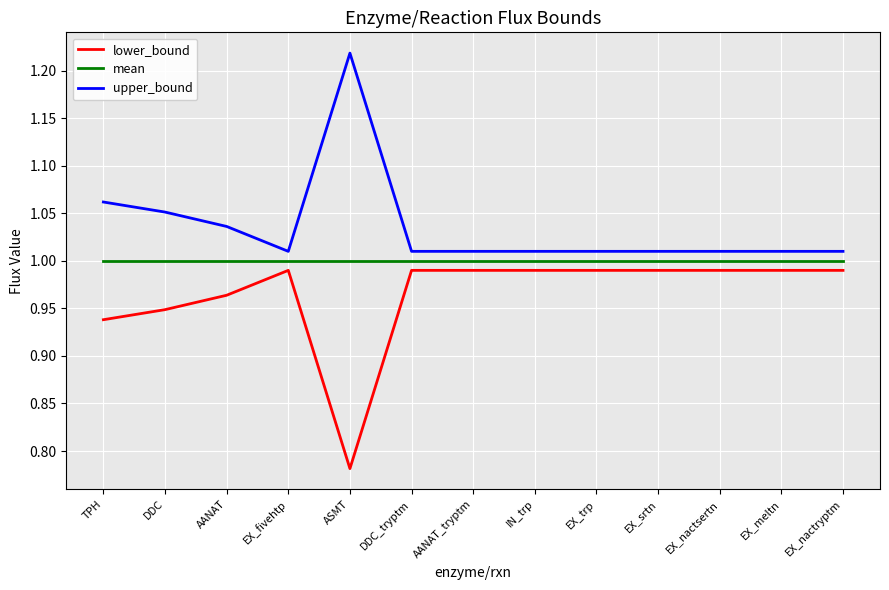

The lower_bound series shows 1.0 at EX_trp. True or false?

True